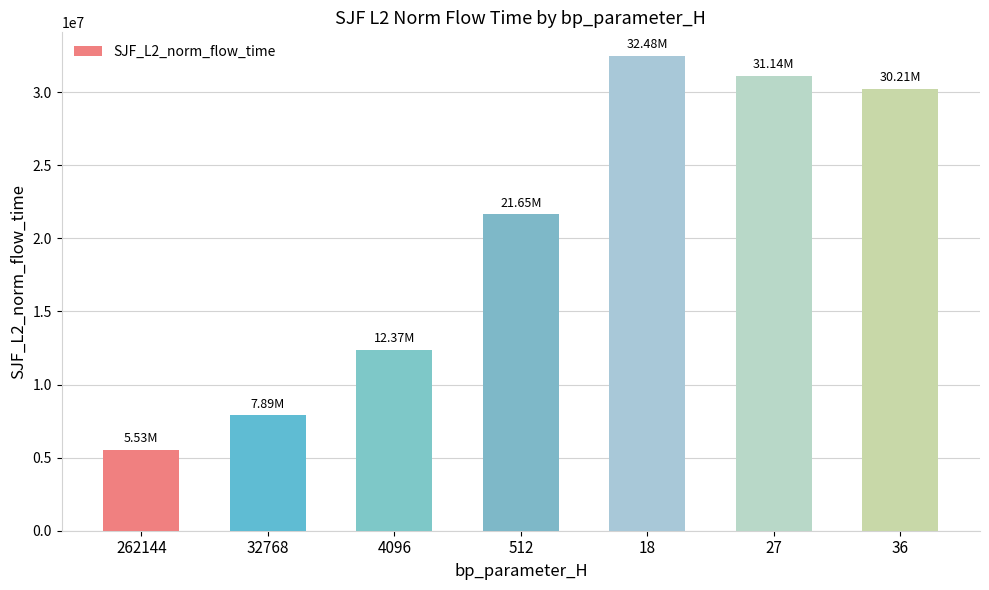

What is the value of the 5th bar from the left?

32475989.5